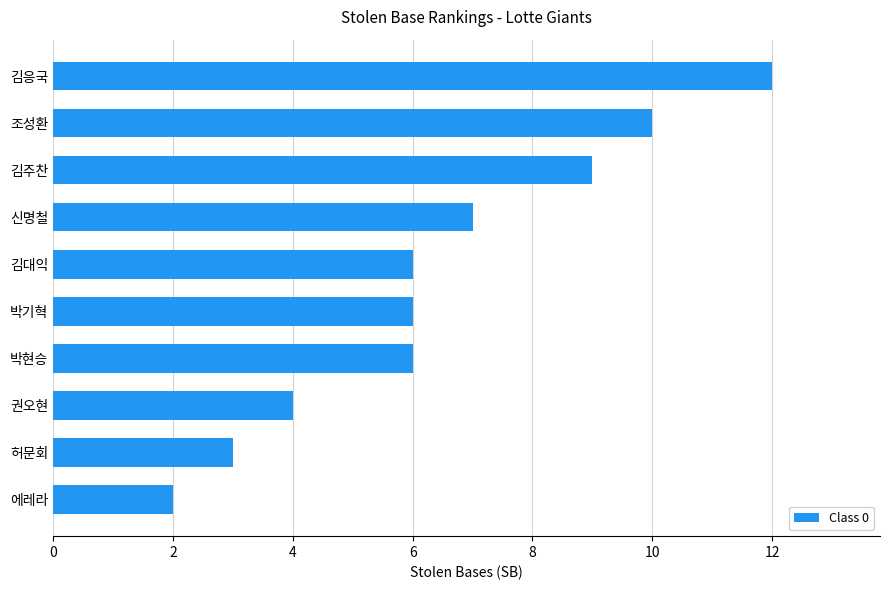

Are the bars horizontal?

Yes